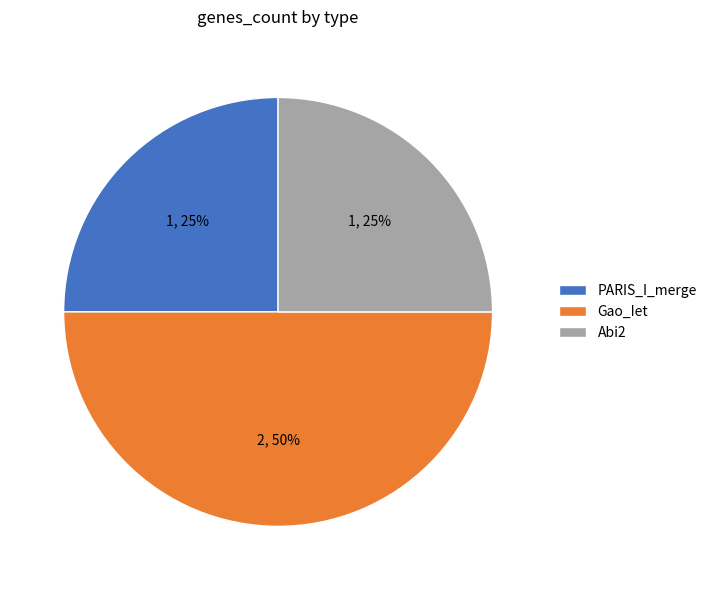

Does PARIS_I_merge account for over 50% of the chart?

No